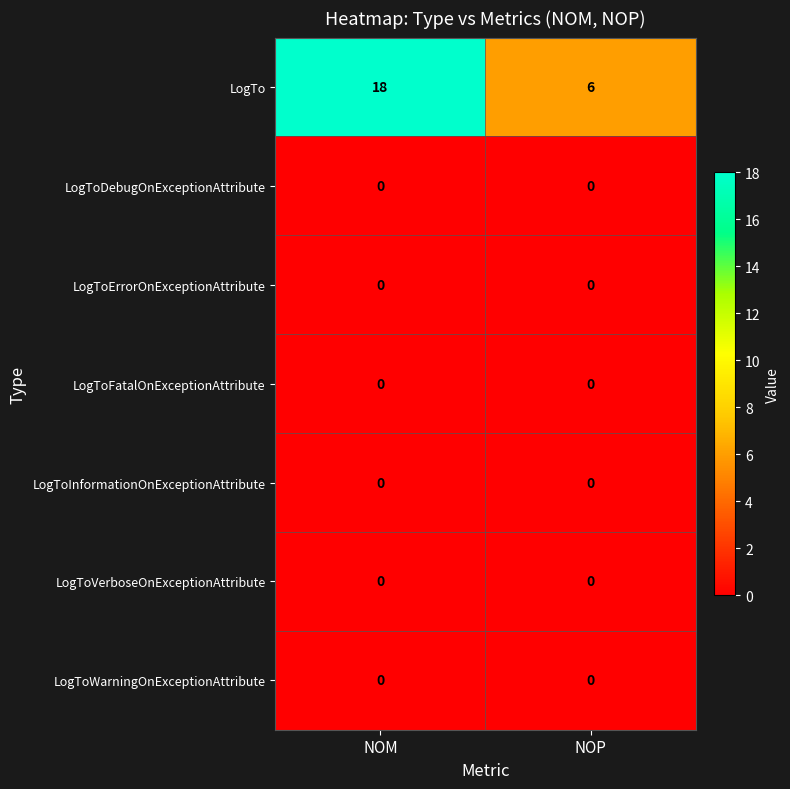

Reading left to right, what are all the values shown in this chart?

LogTo: 18	6
LogToDebugOnExceptionAttribute: 0	0
LogToErrorOnExceptionAttribute: 0	0
LogToFatalOnExceptionAttribute: 0	0
LogToInformationOnExceptionAttribute: 0	0
LogToVerboseOnExceptionAttribute: 0	0
LogToWarningOnExceptionAttribute: 0	0